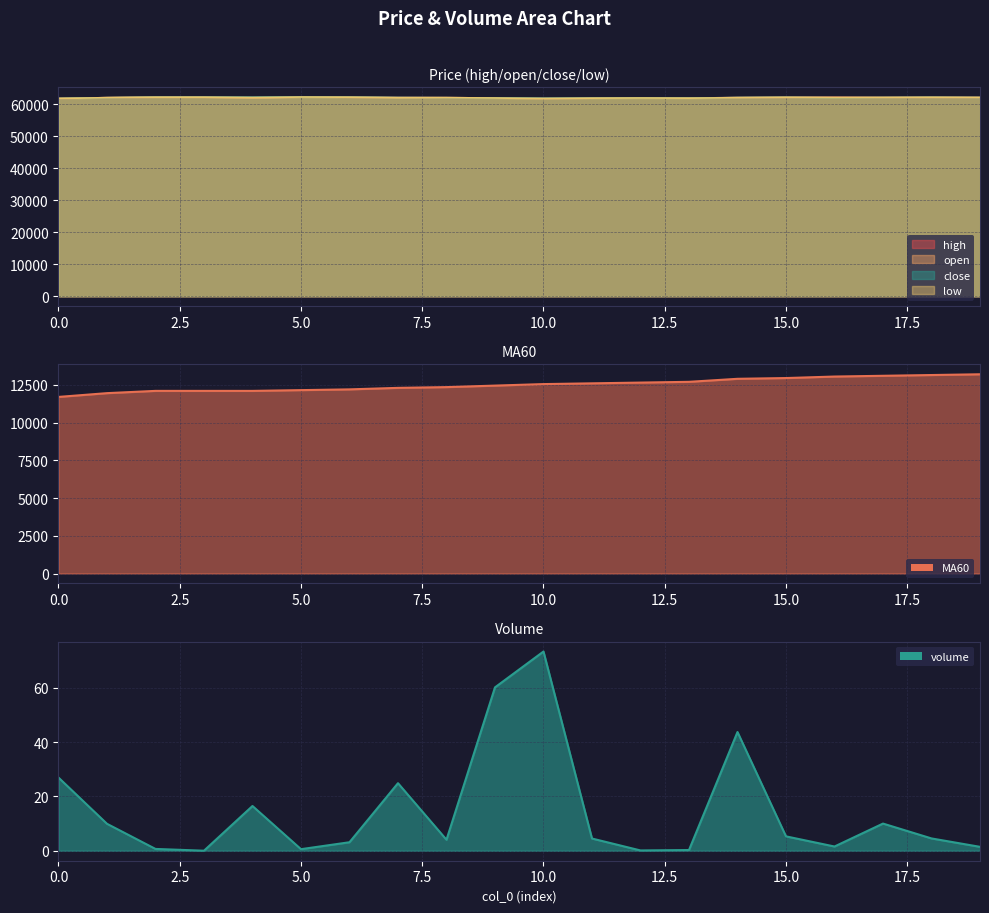

What is the difference between the maximum and minimum values in the high series?

450.0